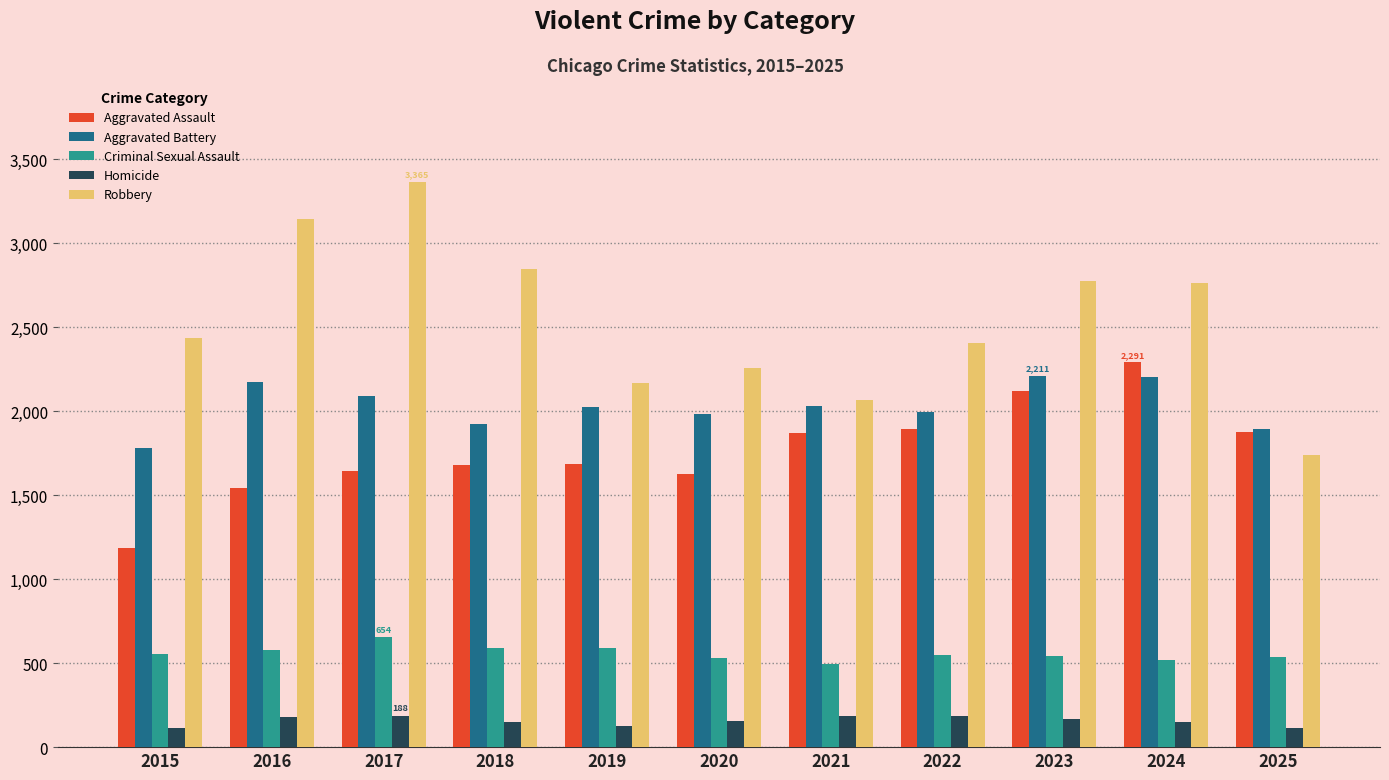

The Aggravated Battery series shows 1925 at 2018. True or false?

True